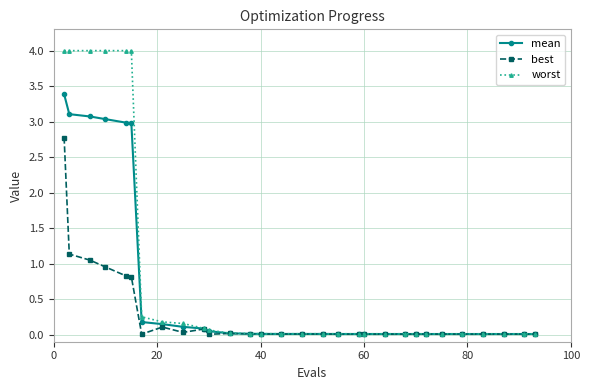

Which series has the largest total across all categories?

worst